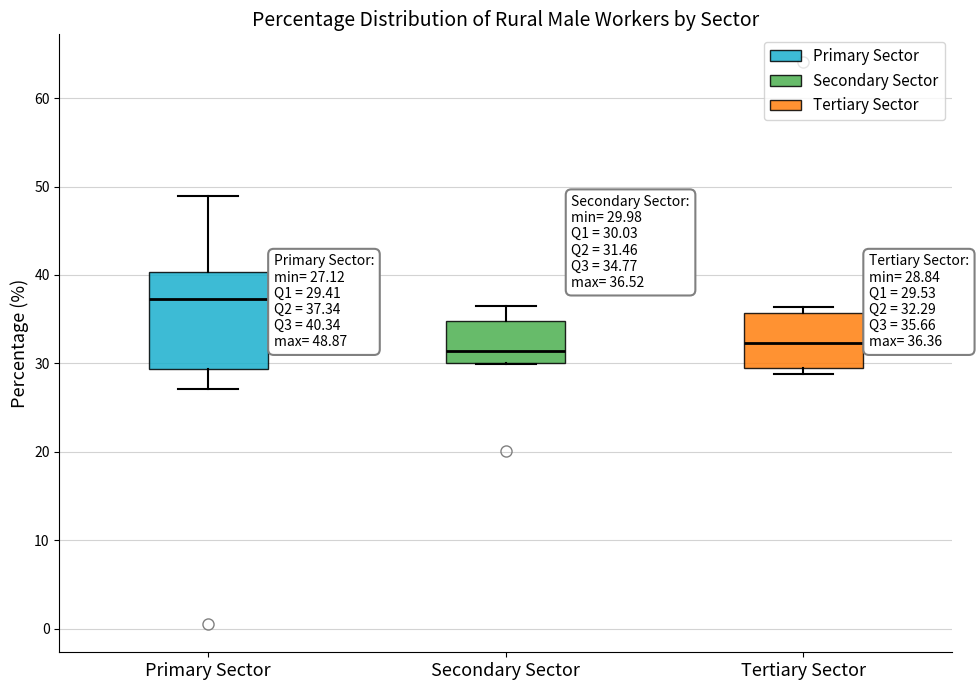

Which box is the tallest, from its lower edge to its upper edge?

Primary Sector